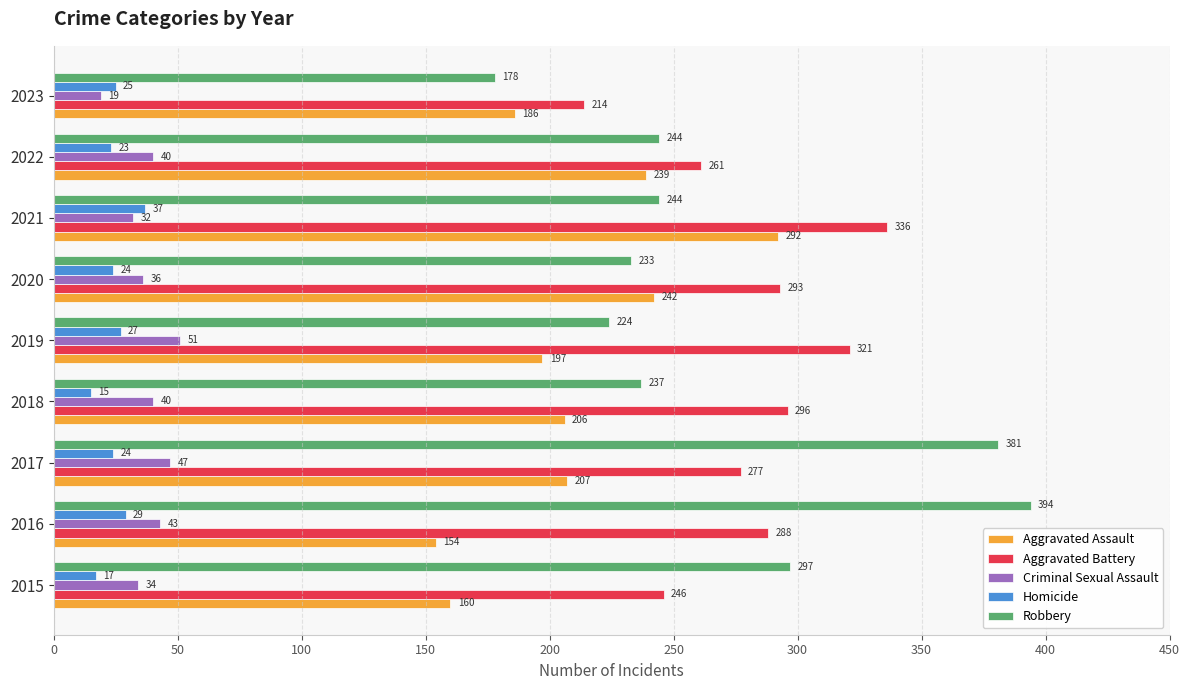

How many data points in Aggravated Assault are less than 206?

4